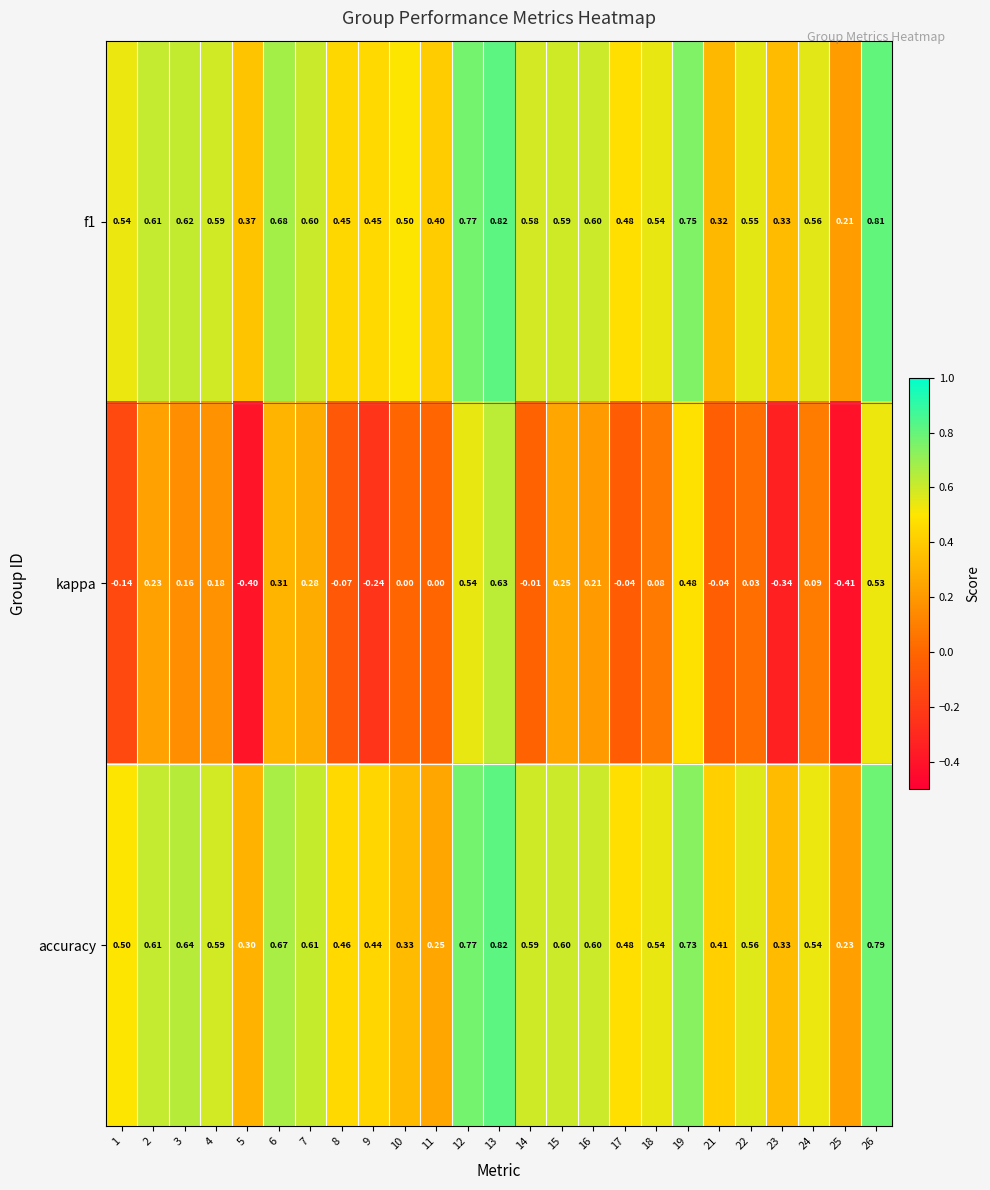

Is the value of kappa at 8 greater than the value of accuracy at 9?

No